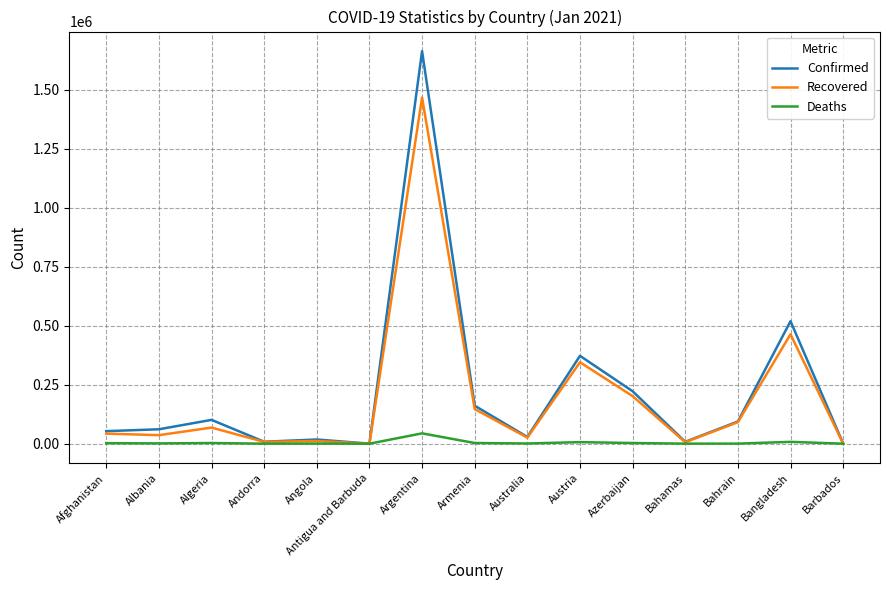

Rank the series by their maximum value, from highest to lowest.

Confirmed, Recovered, Deaths